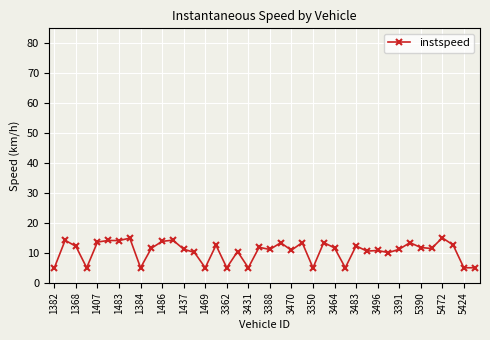

What is the difference between the maximum and minimum values?

10.0